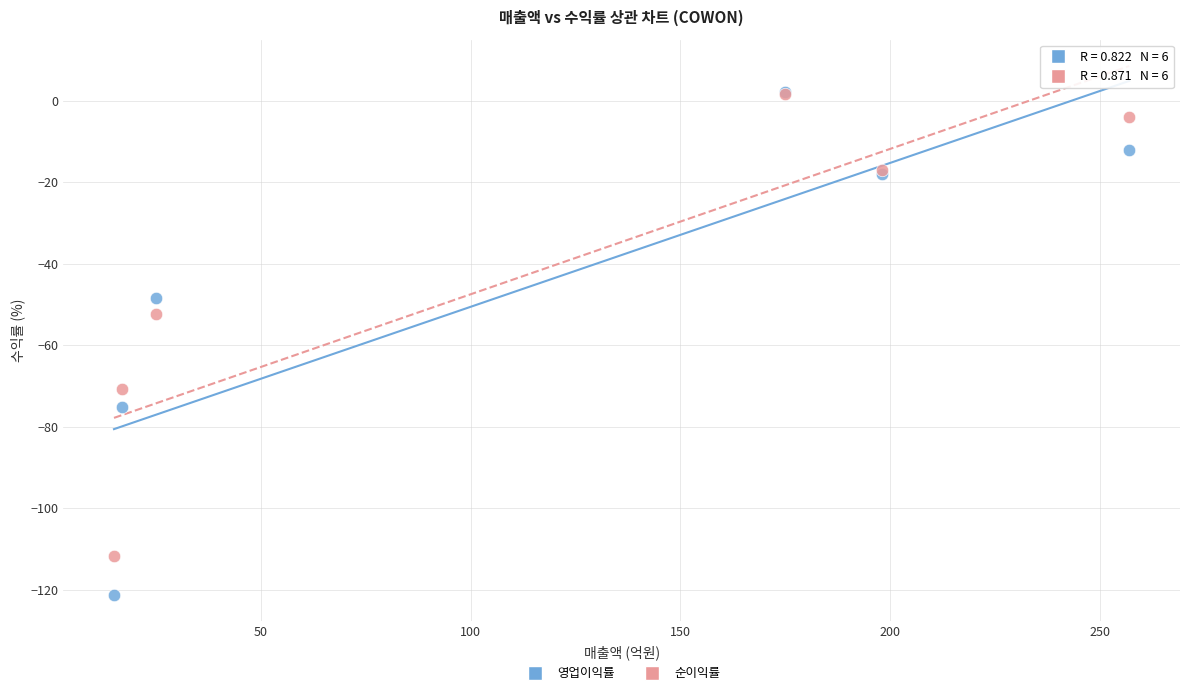

Across all series, what Y value is closest to -59?

-52.2